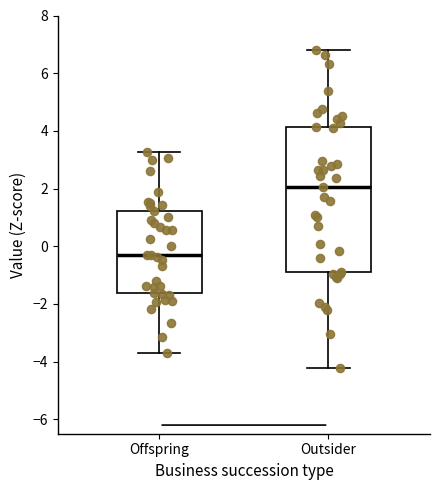

Which box has the lowest median line?

Offspring